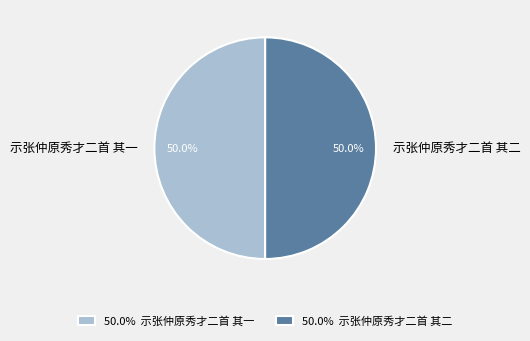

Count the number of slices in the pie.

2